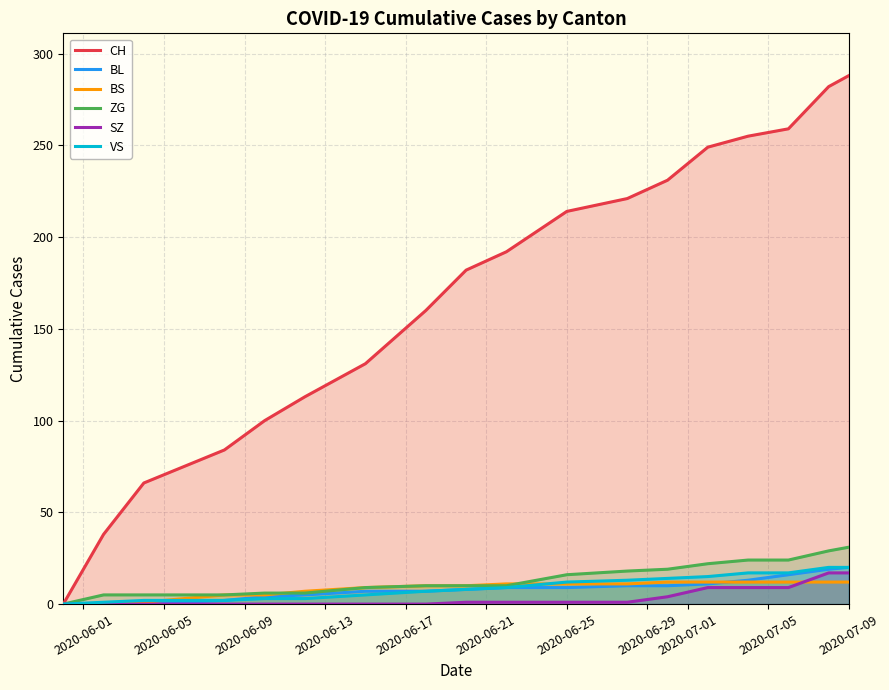

What is the average value of the CH series?

170